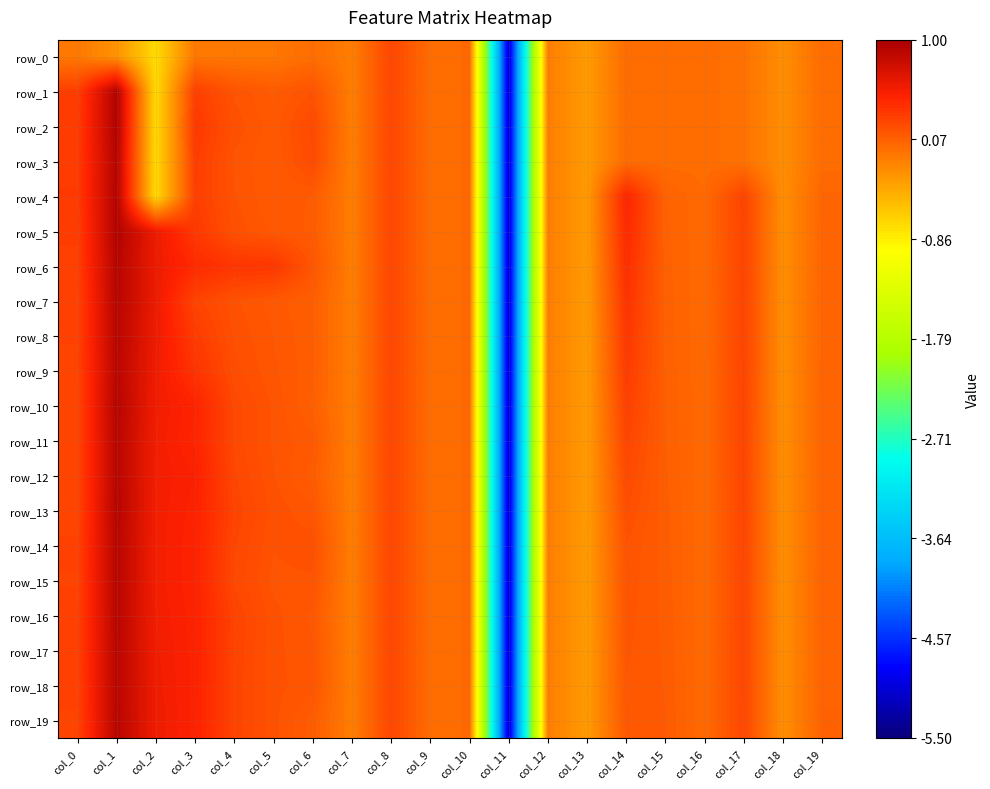

Which label corresponds to the smallest value in the chart?

col_11